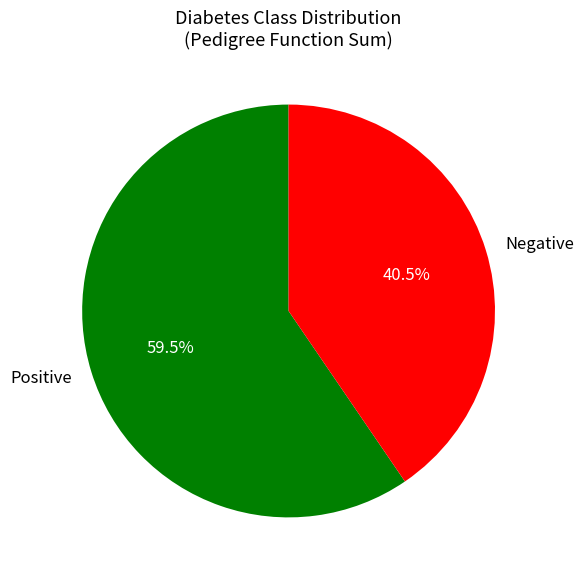

Combined, do Positive and Negative account for over 50%?

Yes